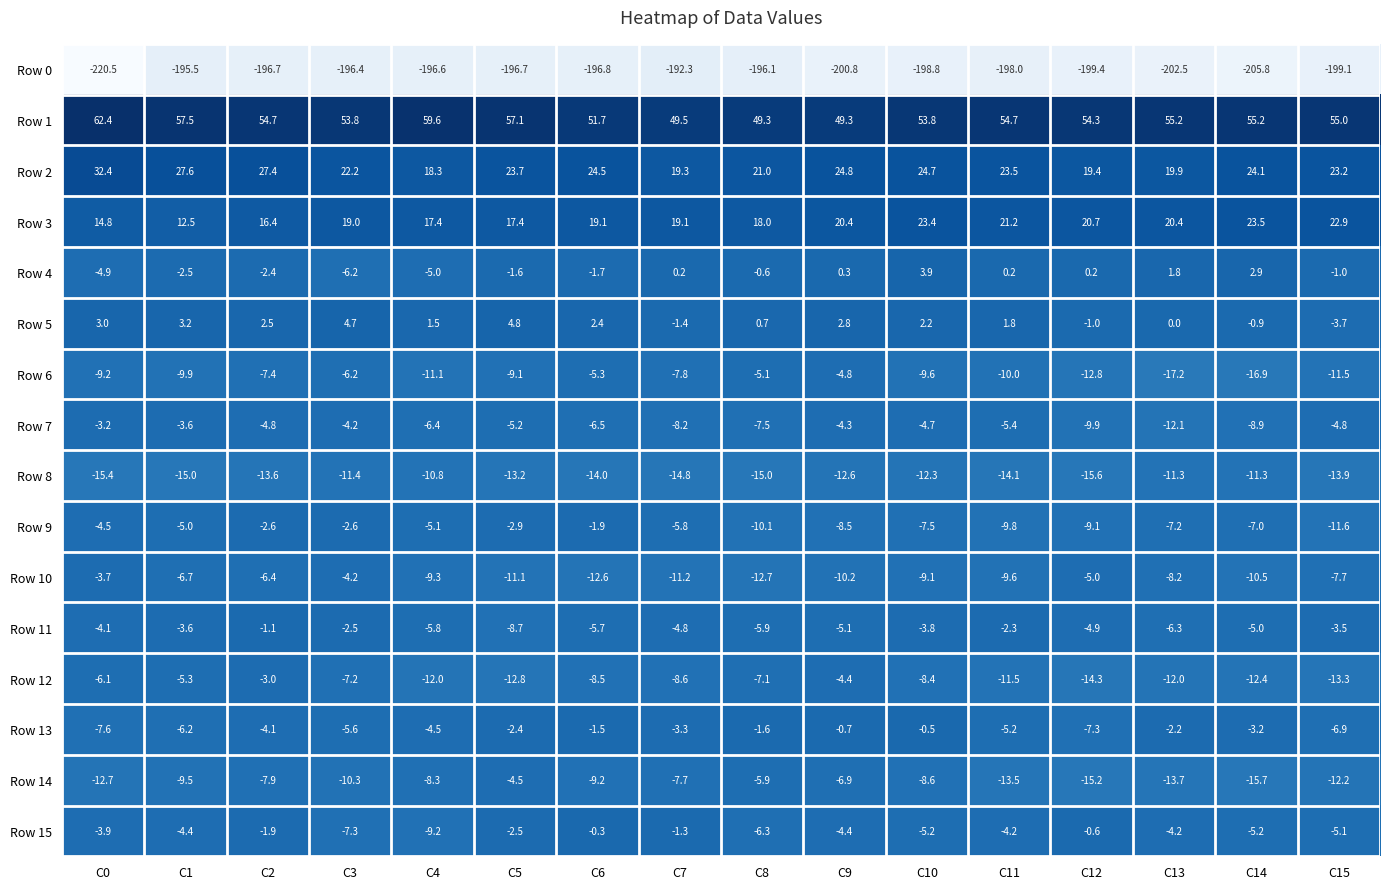

Is the value of Row 14 at C4 greater than the value of Row 8 at C11?

Yes